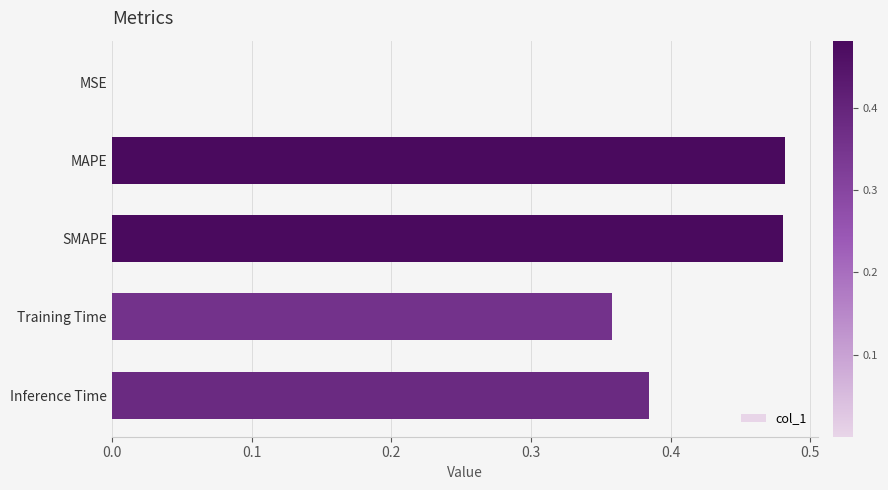

Which has a higher value, MSE or SMAPE?

SMAPE